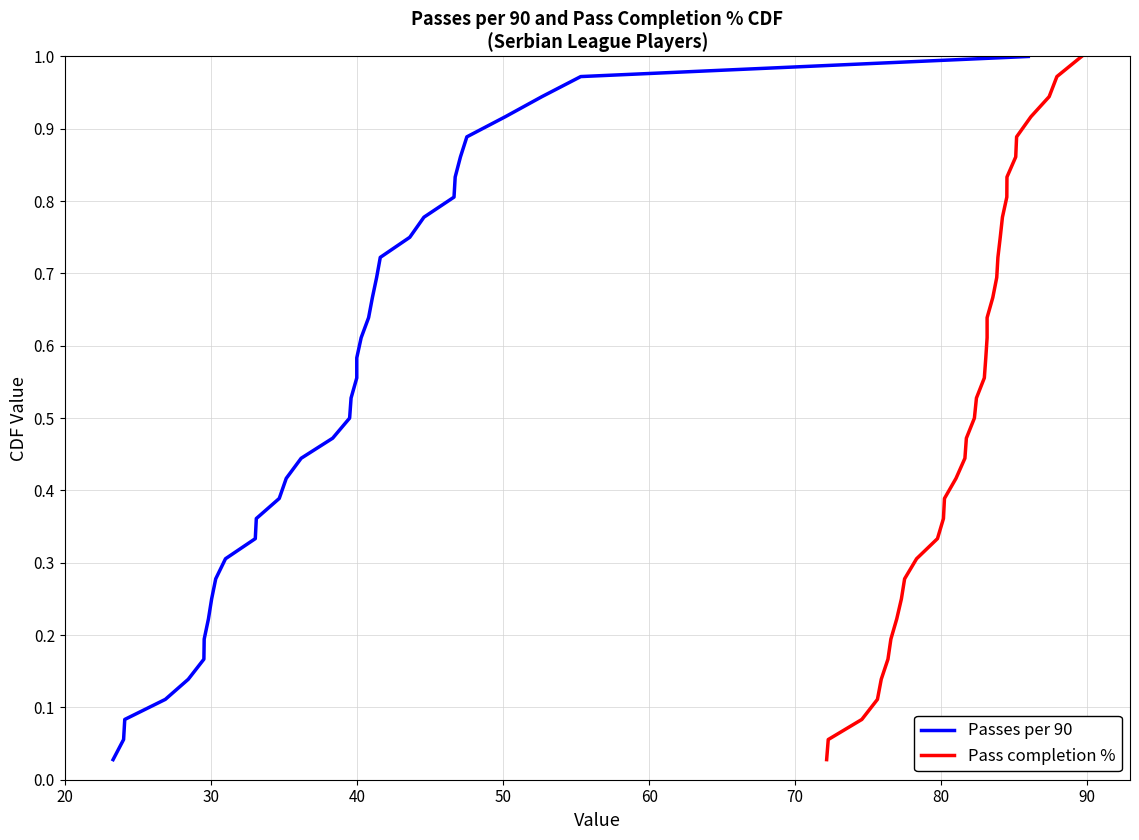

Reading right to left, extract all data points from this chart.

Passes per 90: 1.0	1.0	0.9	0.9	0.9	0.9	0.8	0.8	0.8	0.8	0.7	0.7	0.7	0.6	0.6	0.6	0.6	0.5	0.5	0.5	0.4	0.4	0.4	0.4	0.3	0.3	0.3	0.2	0.2	0.2	0.2	0.1	0.1	0.1	0.1	0.0
Pass completion %: 1.0	1.0	0.9	0.9	0.9	0.9	0.8	0.8	0.8	0.8	0.7	0.7	0.7	0.6	0.6	0.6	0.6	0.5	0.5	0.5	0.4	0.4	0.4	0.4	0.3	0.3	0.3	0.2	0.2	0.2	0.2	0.1	0.1	0.1	0.1	0.0